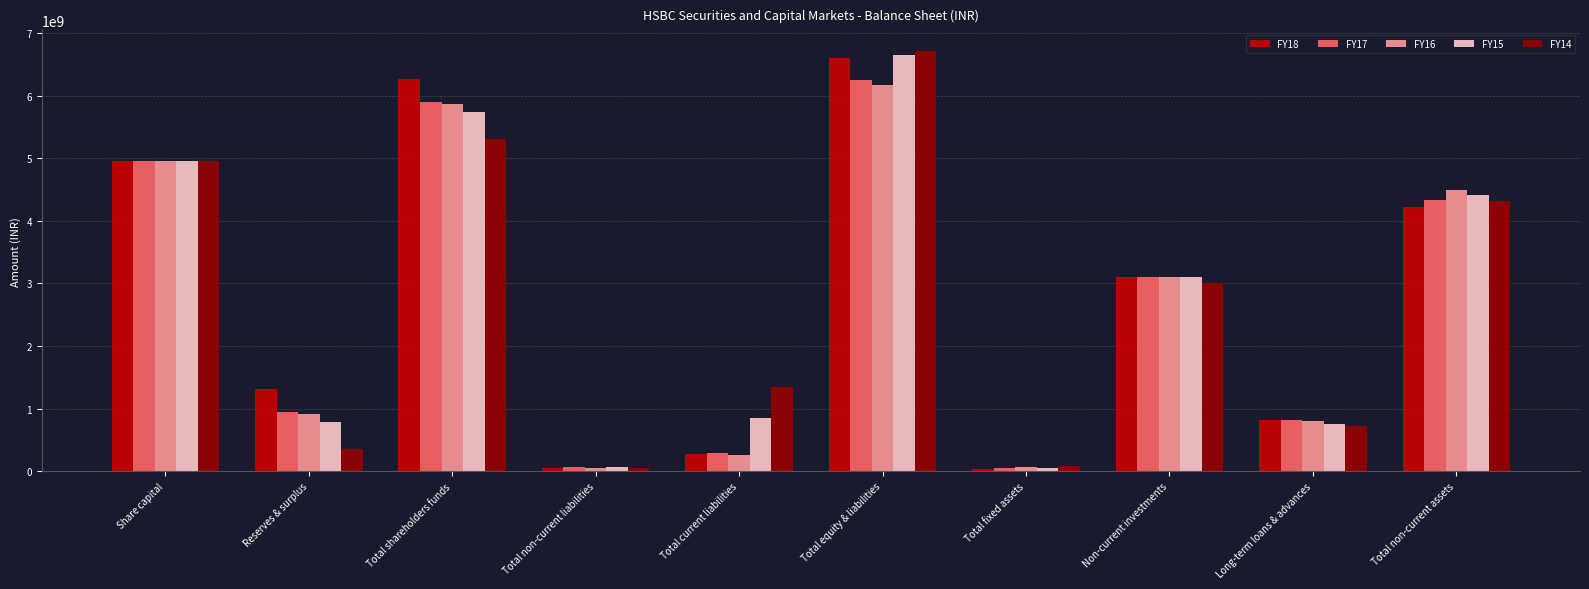

Count the number of categories in the chart.

10